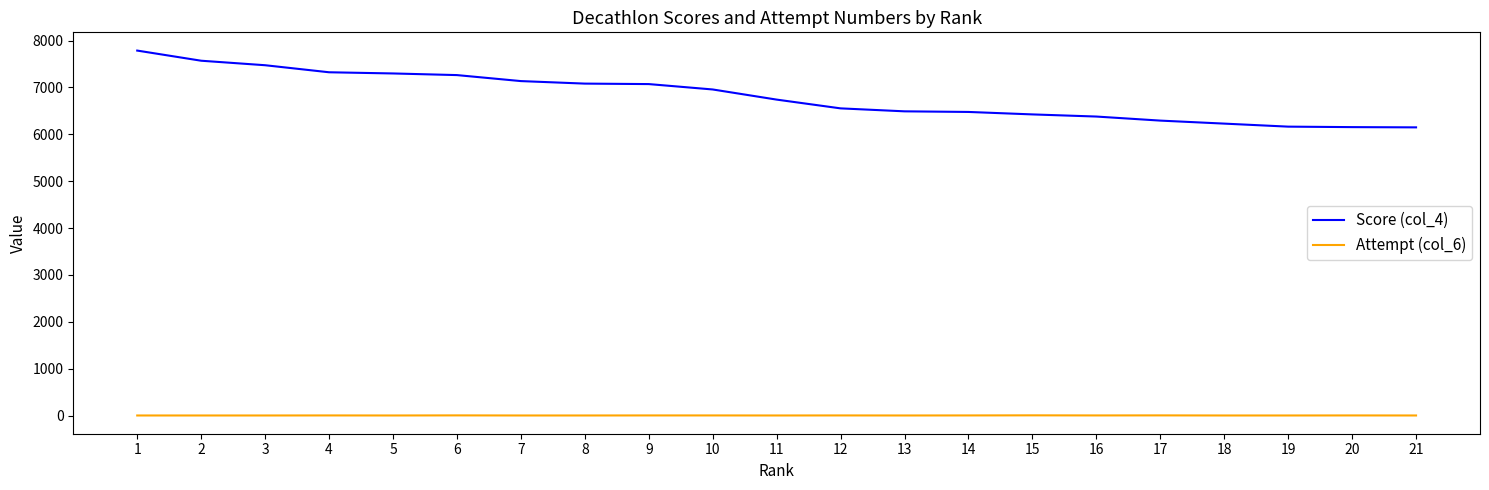

List the series in order of their overall mean, lowest first.

Attempt (col_6), Score (col_4)